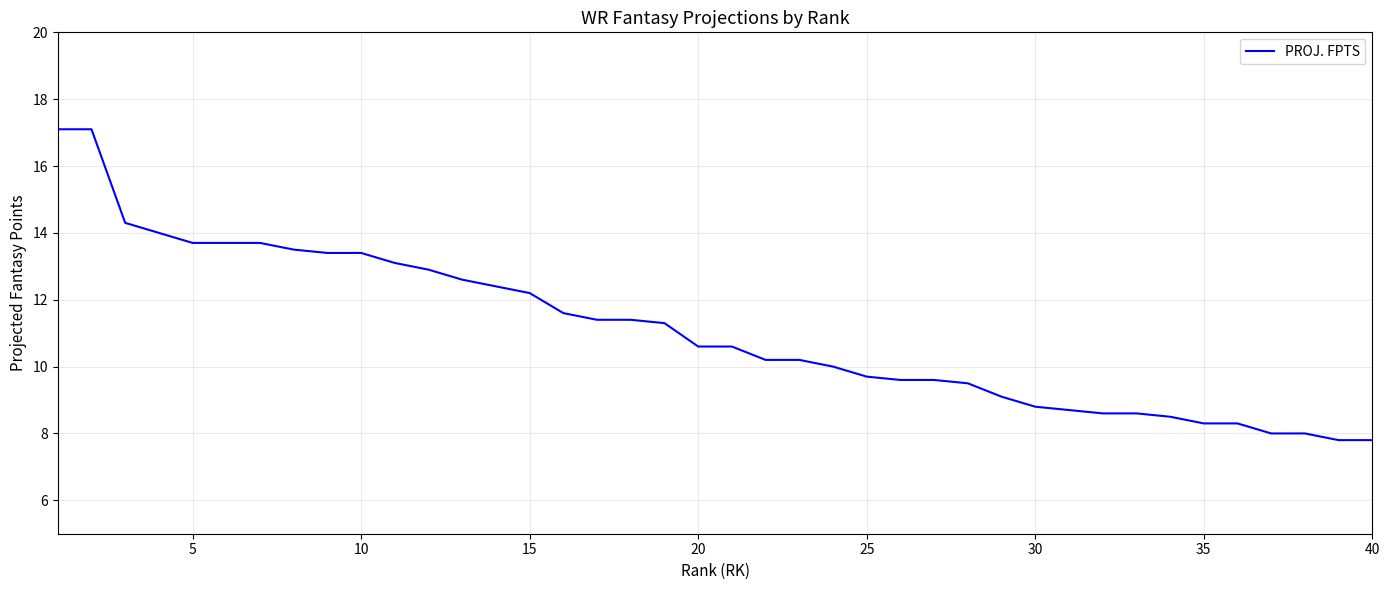

Count the number of data series in this chart.

1